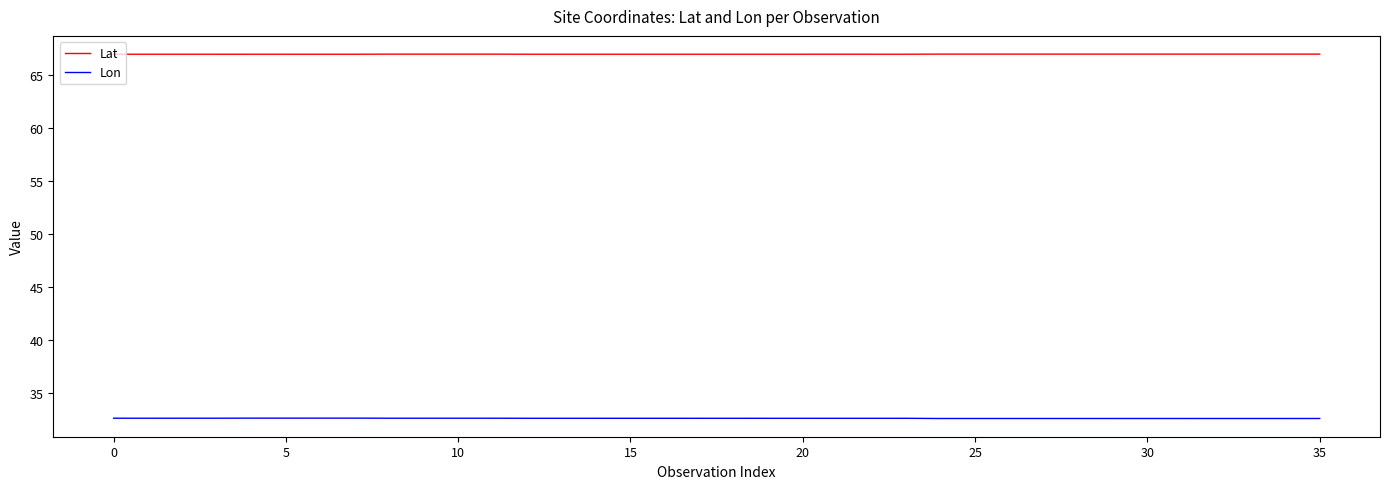

What is the minimum value shown in the chart?

32.6